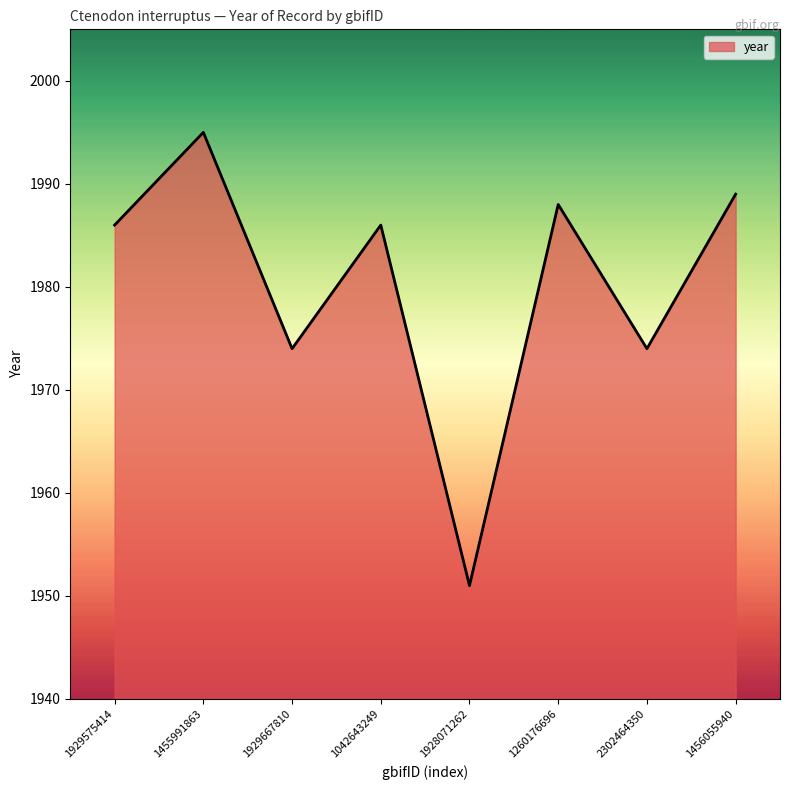

Does the chart have visible grid lines?

No